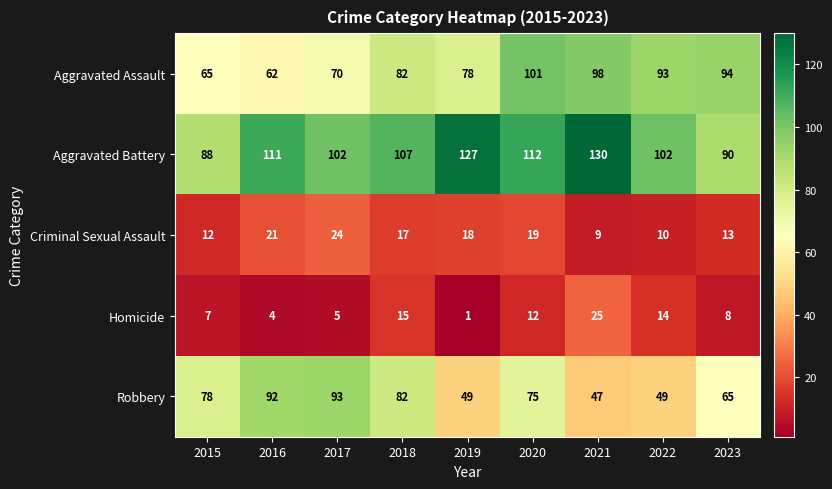

What is the maximum value shown in the chart?

130